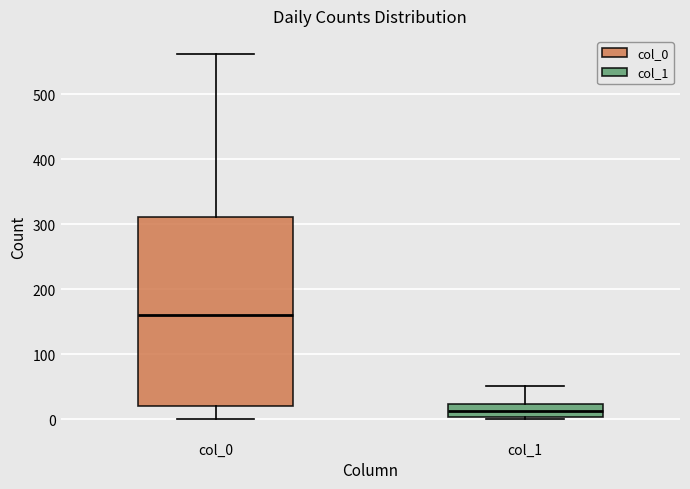

Reading left to right, read every box against the y-axis: the position of its median line, the range the box covers, and the ends of its whiskers. The values are not printed on the chart, so give them approximately, as read against the axis.

col_0: median 160, box 20 to 310, whiskers 0 to 560
col_1: median 10, box 0 to 20, whiskers 0 to 50